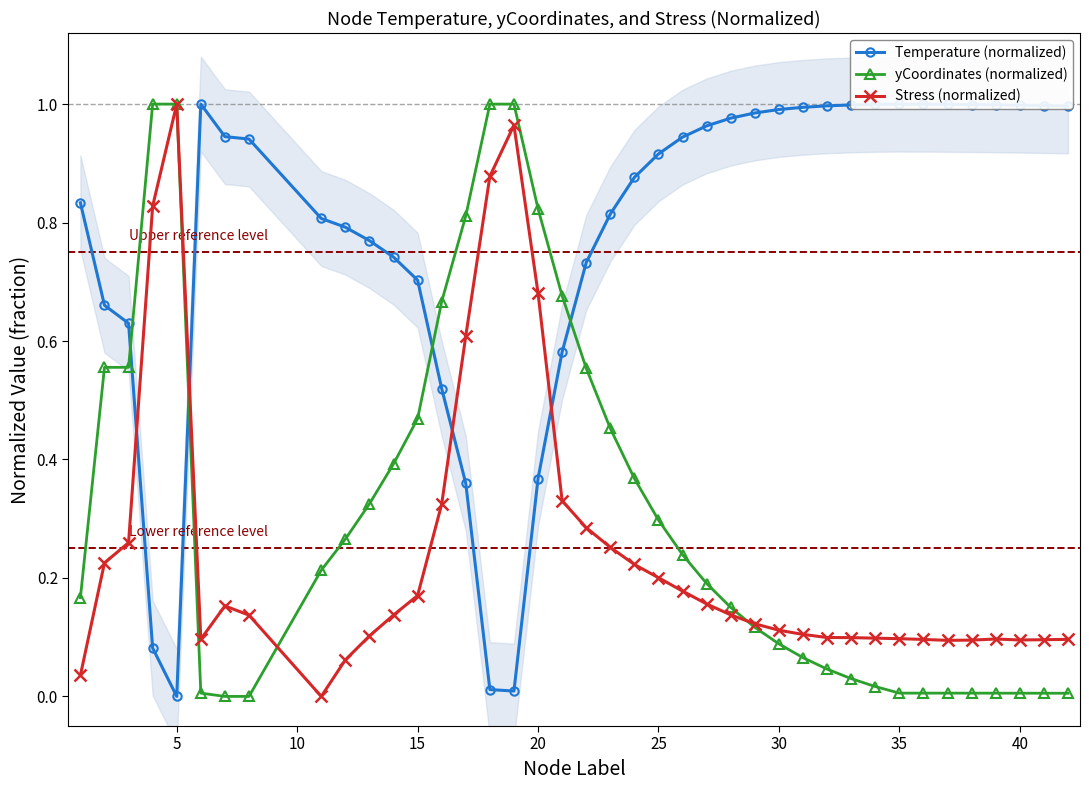

Is the value of Temperature (normalized) at 25 greater than the value of yCoordinates (normalized) at 5?

No